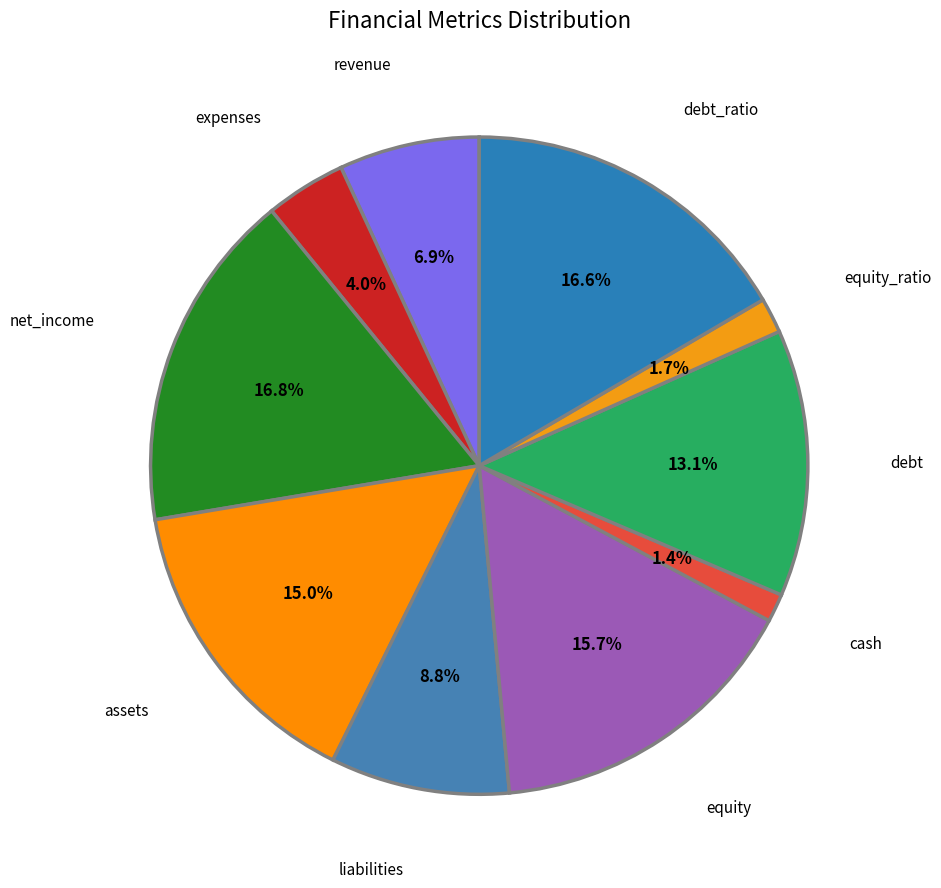

To the nearest percent, what is the difference between the largest and smallest slice percentages?

15%